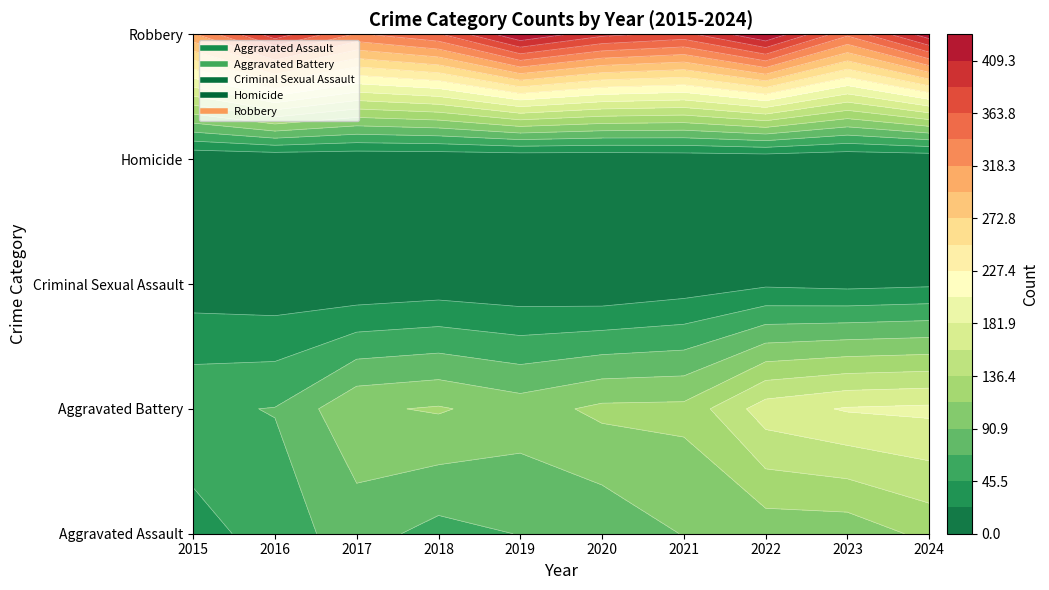

At which label is Homicide closest to 2?

2020